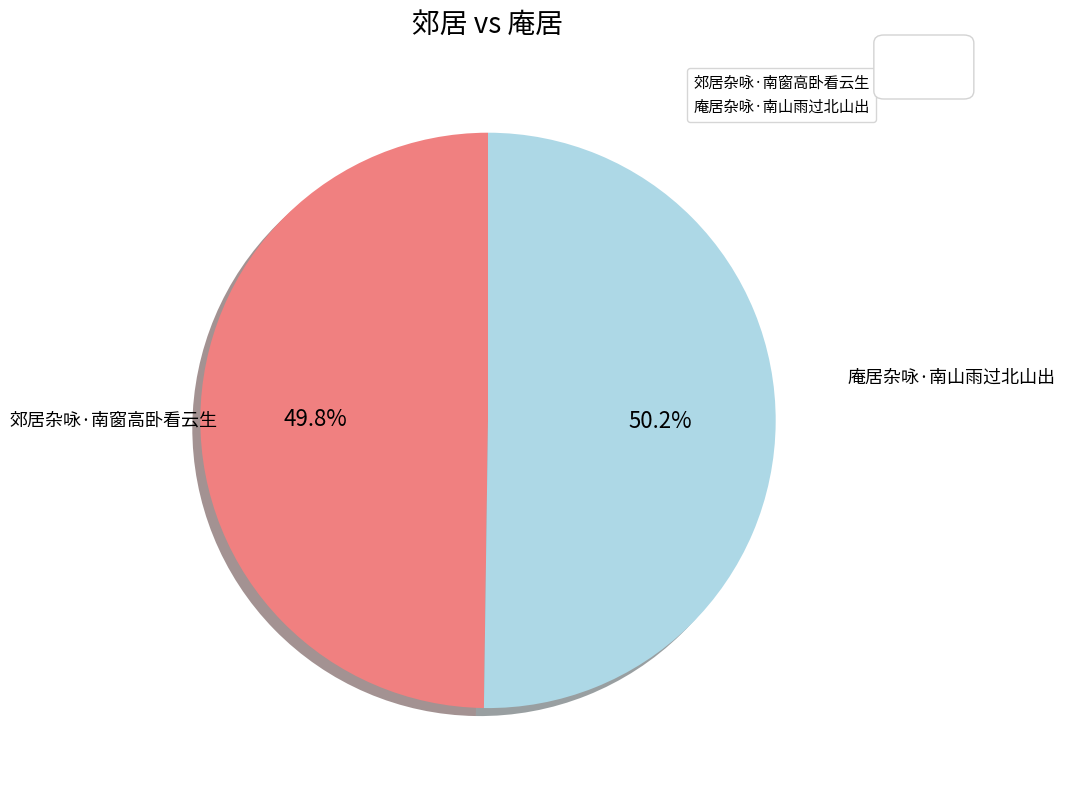

To the nearest percent, what portion does 郊居杂咏·南窗高卧看云生 represent?

50%